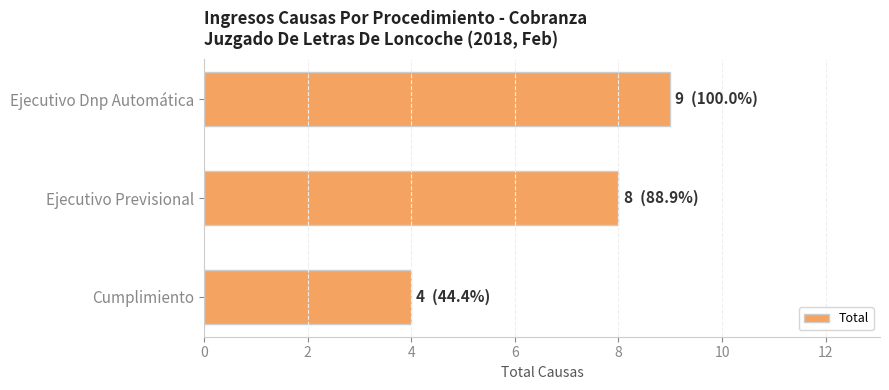

How many data points does each series have?

3